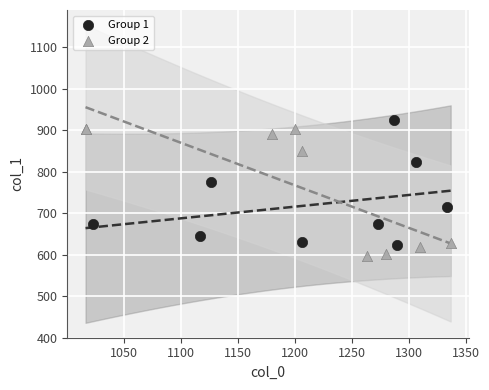

What are all the series names shown in the legend?

Group 1, Group 2